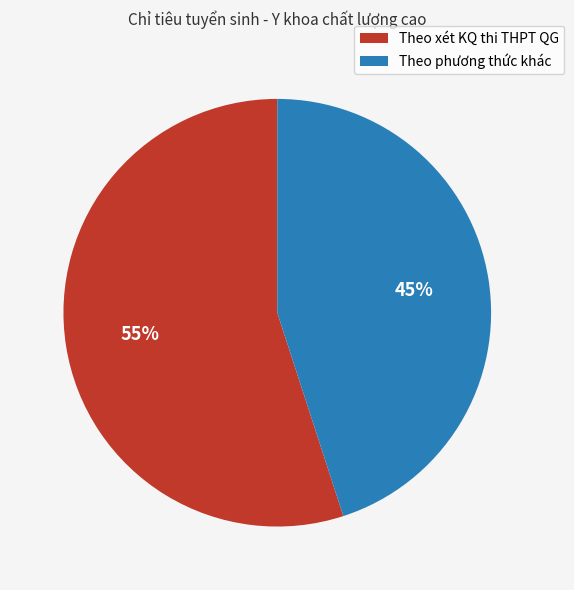

To the nearest percent, what is the difference between the largest and smallest slice percentages?

10%